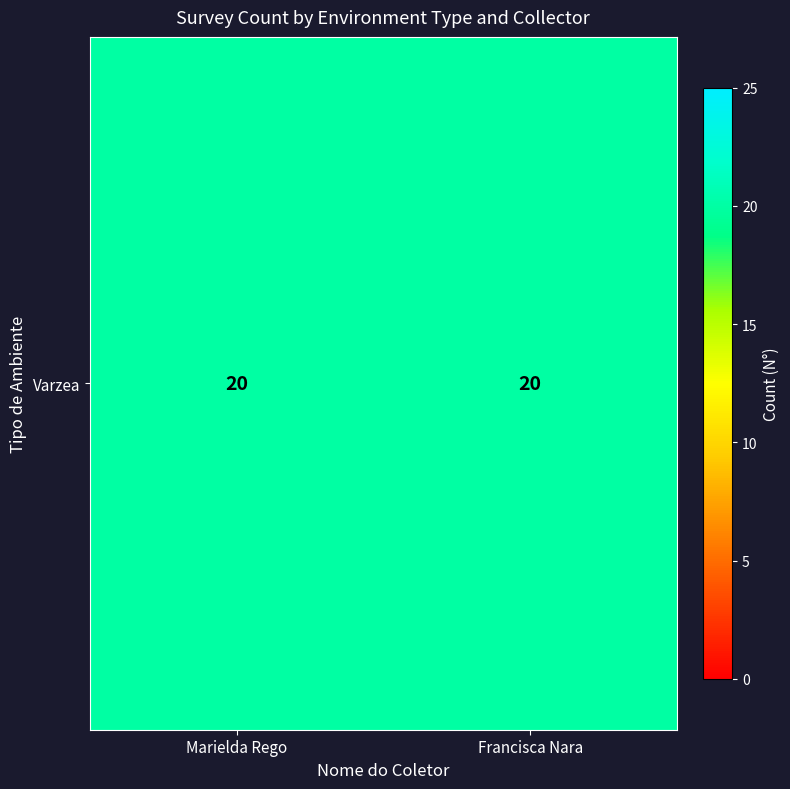

The Varzea series shows 20 at Francisca Nara. True or false?

True